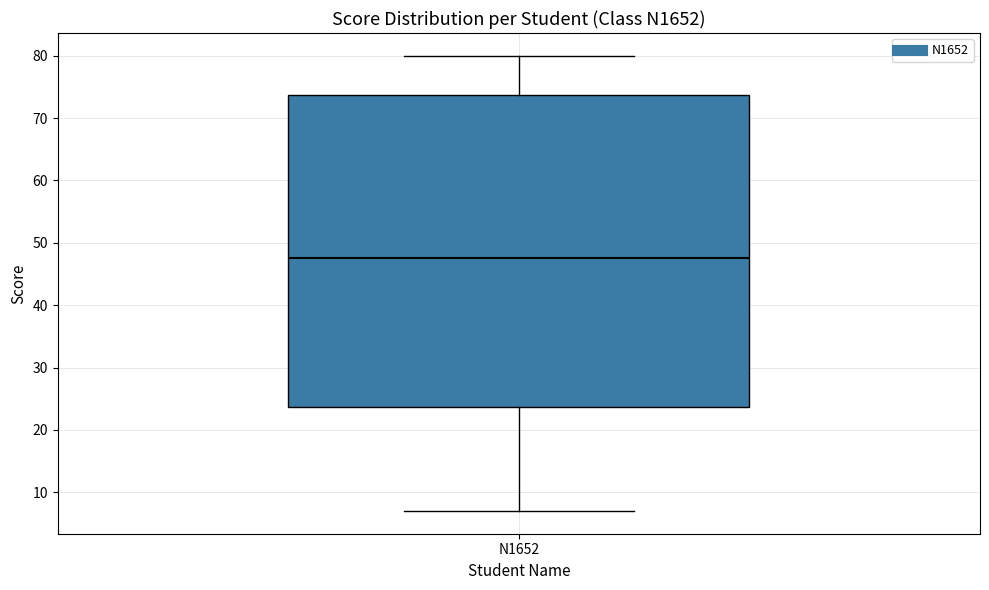

Where does the median line of the box for N1652 sit on the y-axis? The values are not printed on the chart, so give them approximately, as read against the axis.

48